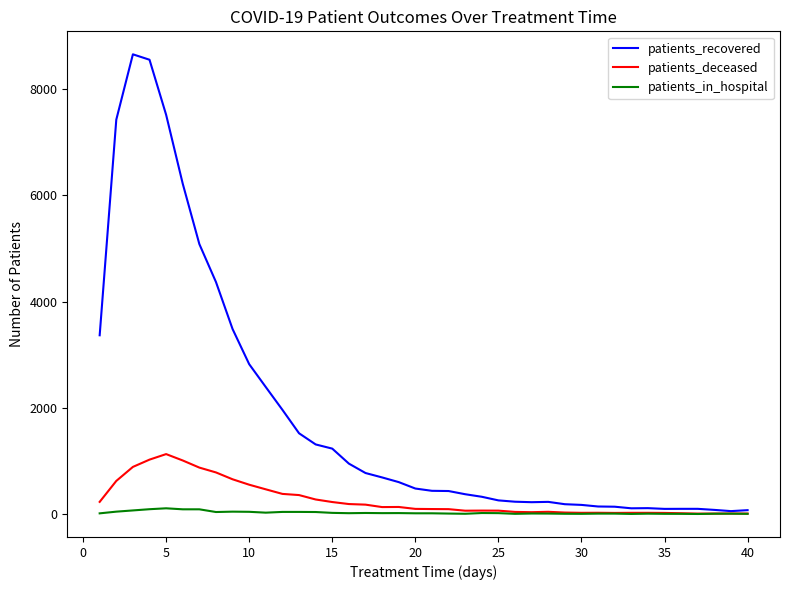

Which series has the largest total across all categories?

patients_recovered